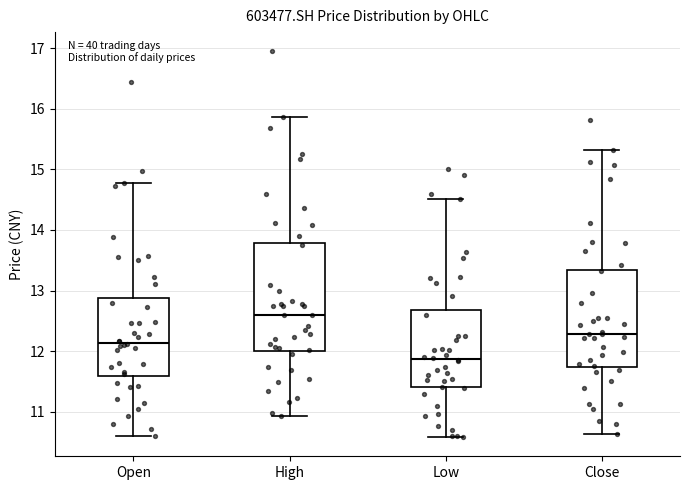

Reading left to right, transcribe this box plot: for each box, give where its median line is, the range the box spans, and where its two whiskers end, as read against the y-axis. The values are not printed on the chart, so give them approximately, as read against the axis.

Open: median 12.1, box 11.6 to 12.9, whiskers 10.6 to 14.8
High: median 12.6, box 12.0 to 13.8, whiskers 10.9 to 15.9
Low: median 11.9, box 11.4 to 12.7, whiskers 10.6 to 14.5
Close: median 12.3, box 11.7 to 13.3, whiskers 10.6 to 15.3